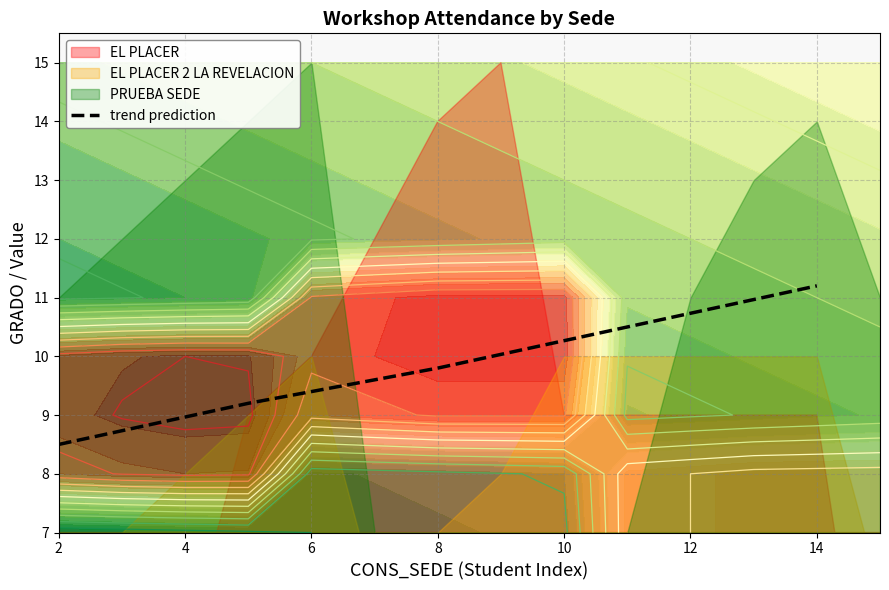

Which category has the highest value in the trend prediction series?

14